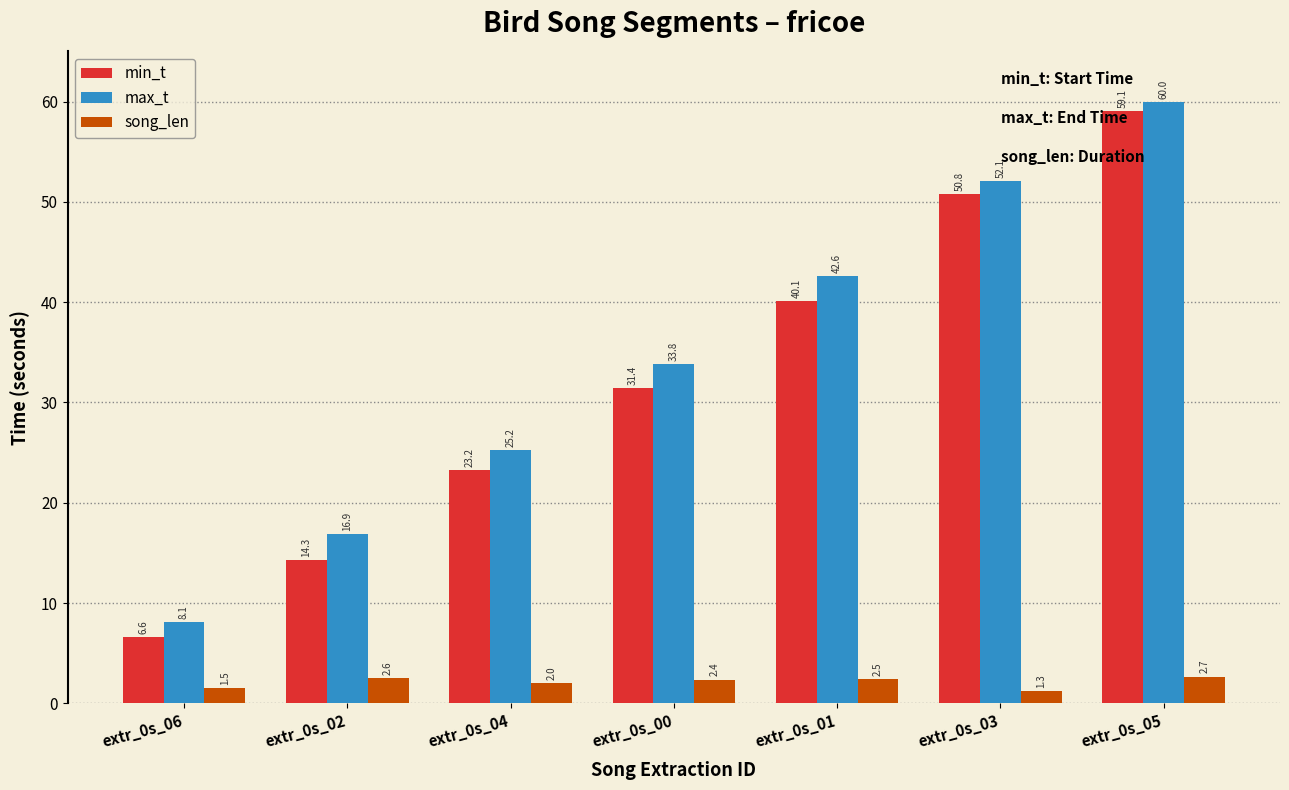

Reading right to left, transcribe all the data shown in this chart.

min_t: 59.1	50.8	40.1	31.4	23.2	14.3	6.6
max_t: 60.0	52.1	42.6	33.8	25.2	16.9	8.1
song_len: 2.7	1.3	2.5	2.4	2.0	2.6	1.5